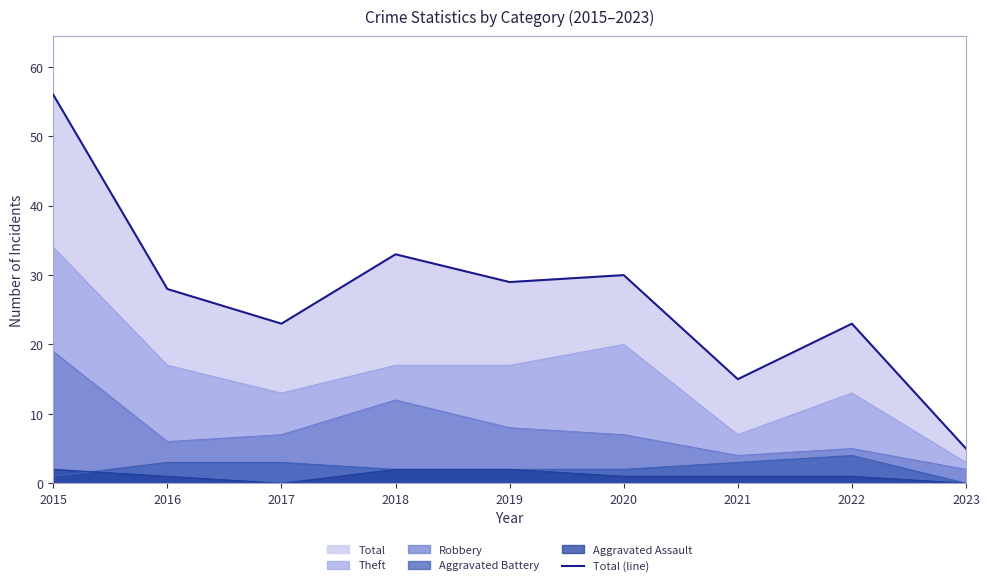

At which category does the data reach its first local peak?

2018